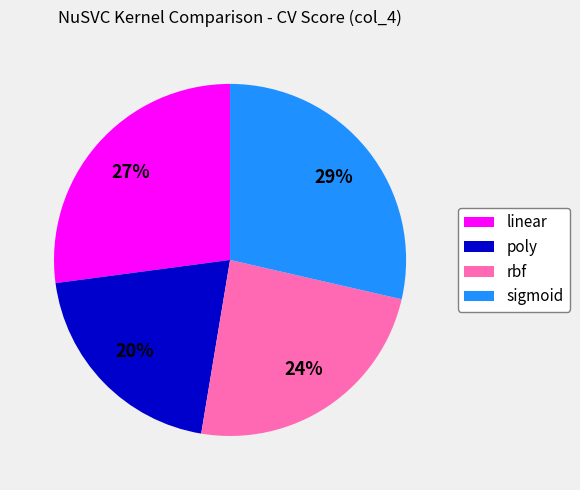

To the nearest percent, what is the combined percentage of poly and rbf?

44%